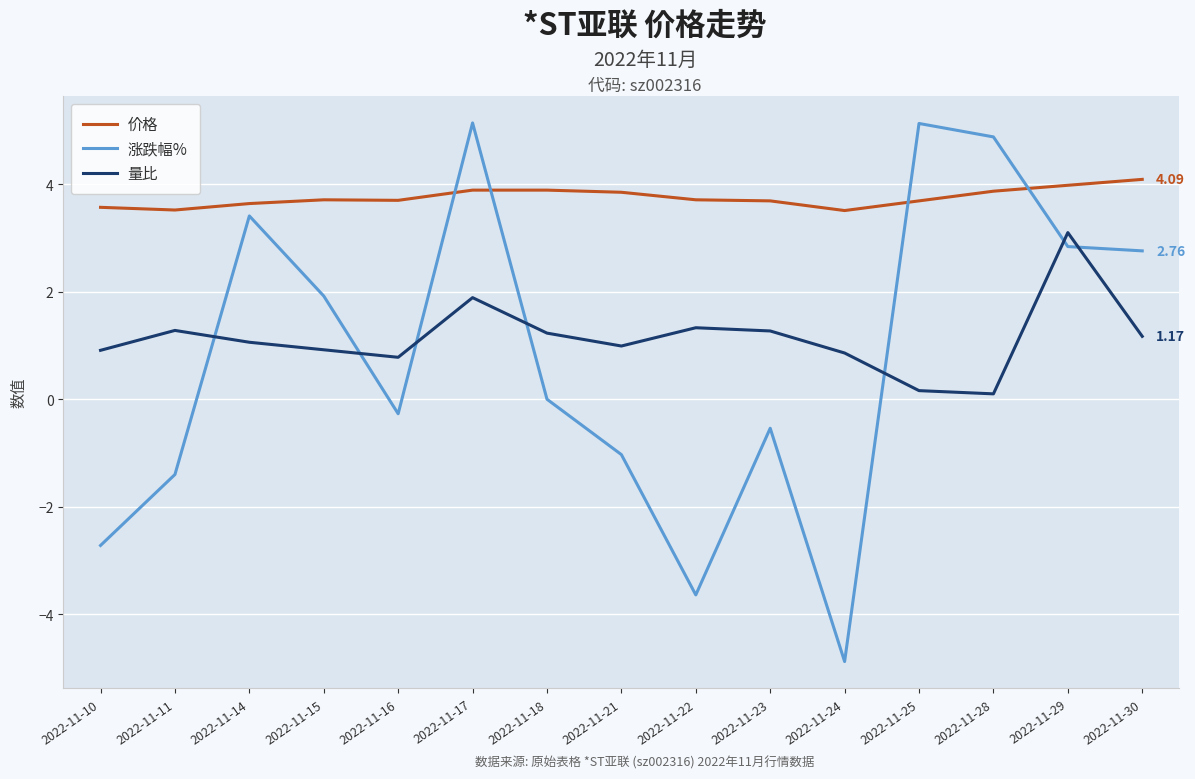

Rank the series by their maximum value, from lowest to highest.

量比, 价格, 涨跌幅%